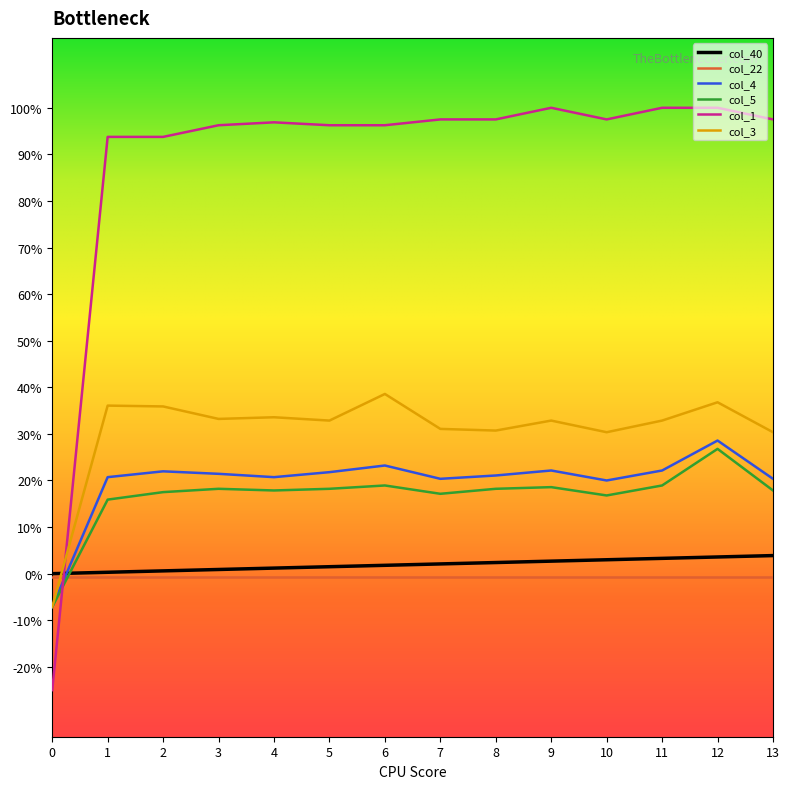

Is the value of col_3 at 2 greater than the value of col_4 at 1?

Yes